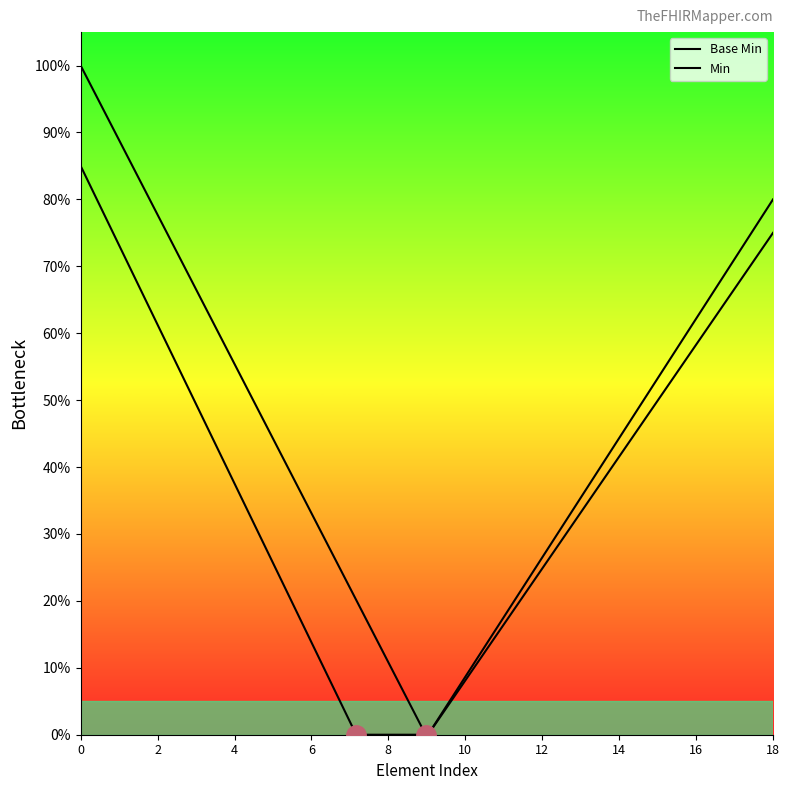

What are all the series names shown in the legend?

Base Min, Min